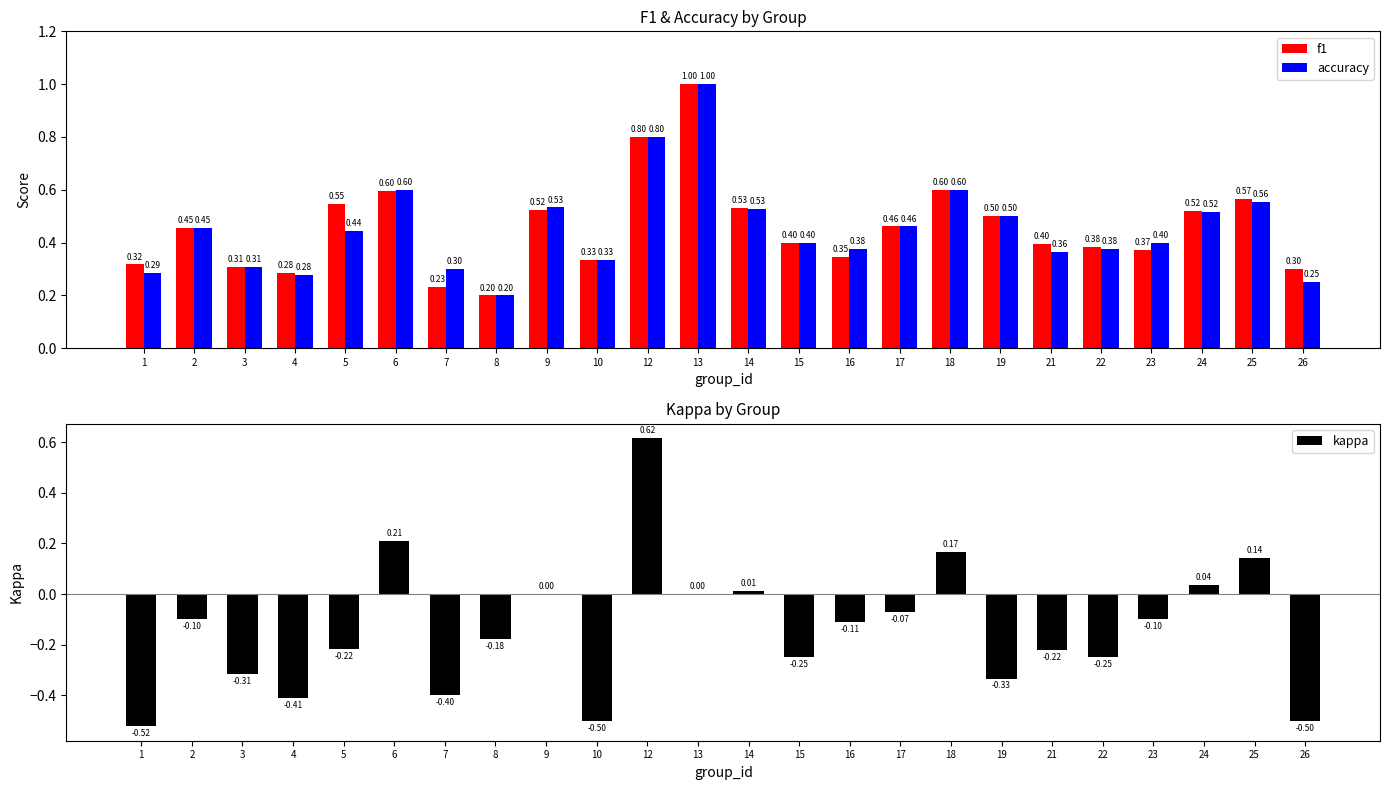

How many accuracy values are between 0 and 1?

24